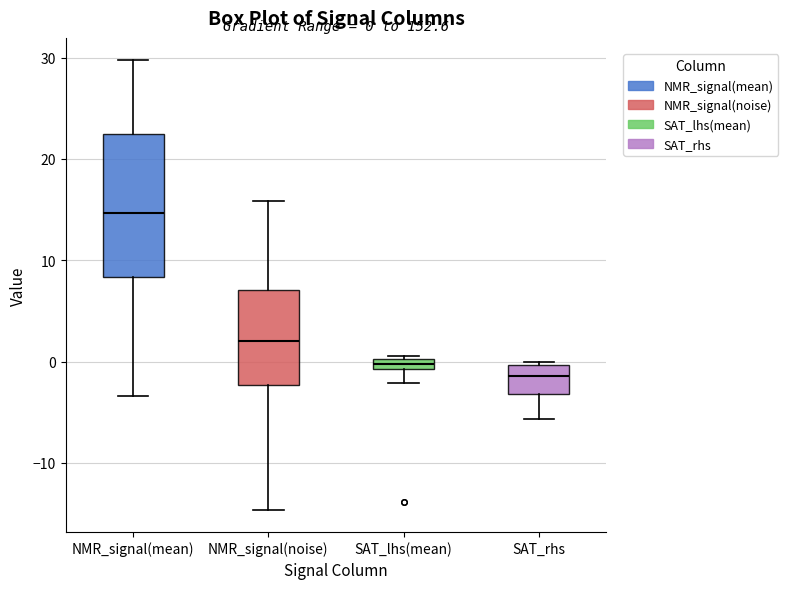

Which box's median line is the lowest?

SAT_rhs